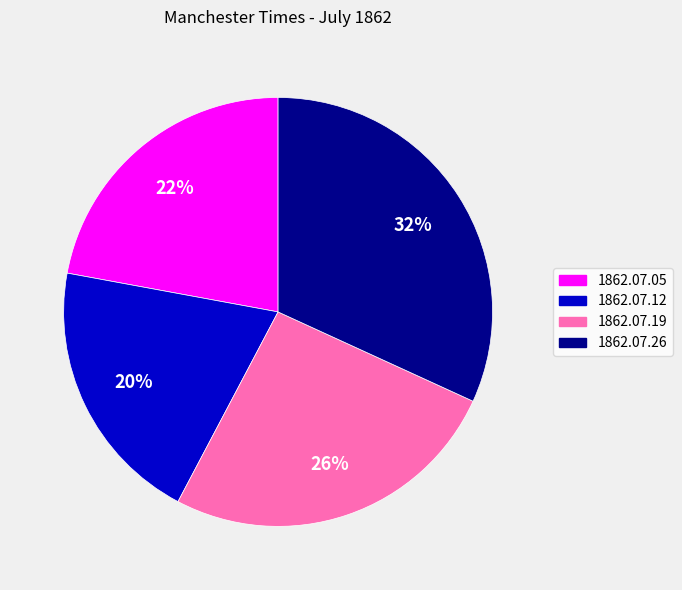

Is there a majority slice in this chart?

No